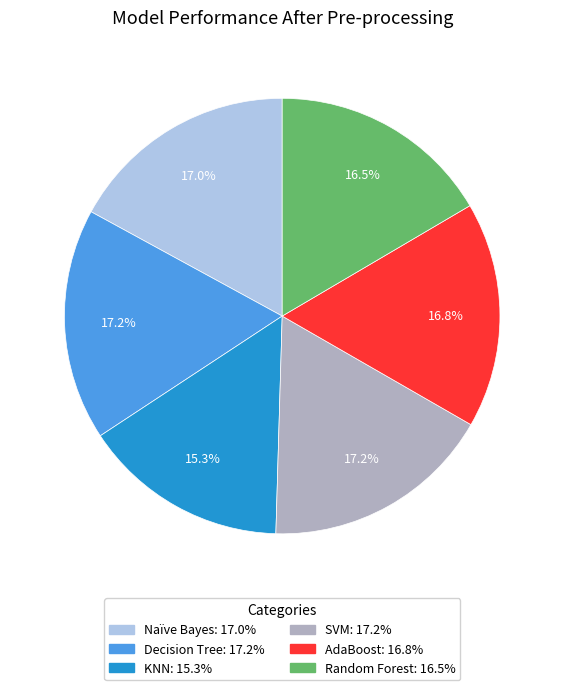

Count the number of slices in the pie.

6